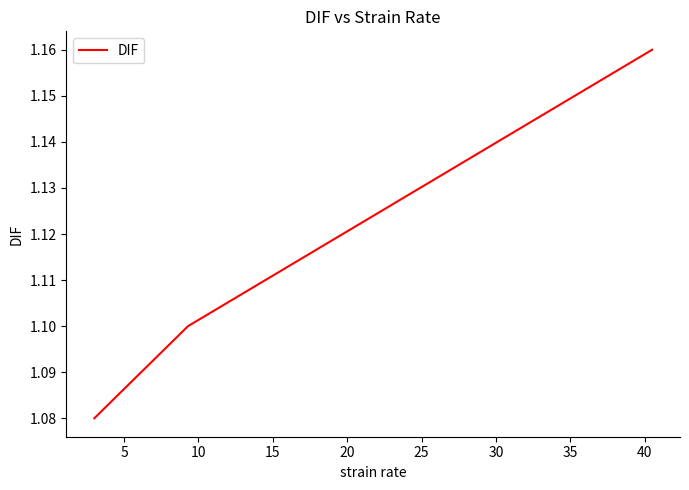

What is the sum of all values?

3.3